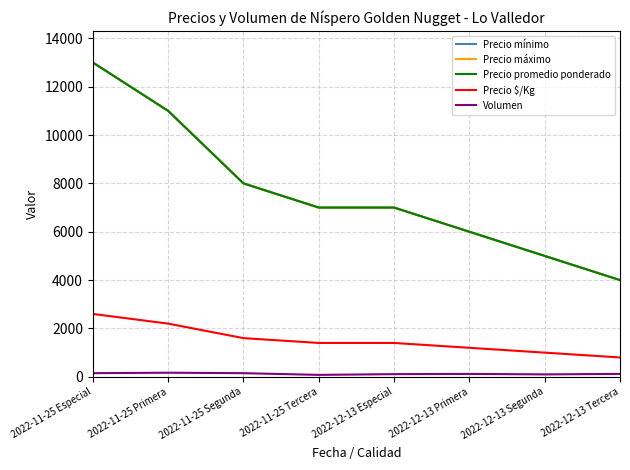

Is this an area chart (filled region under the line)?

No